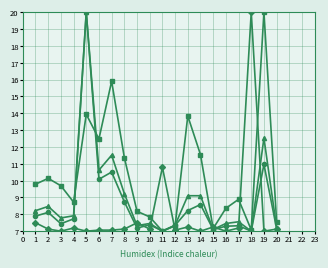

What is the greatest value displayed?

20.0